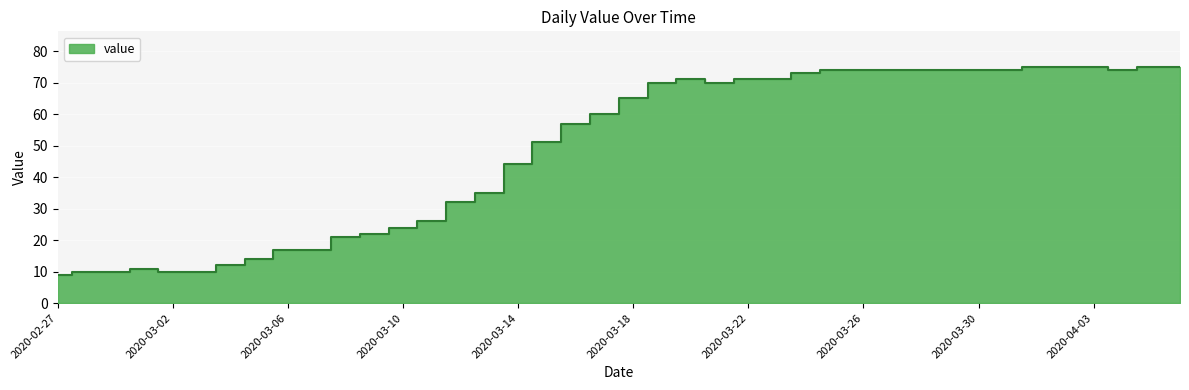

What is the greatest value displayed?

75